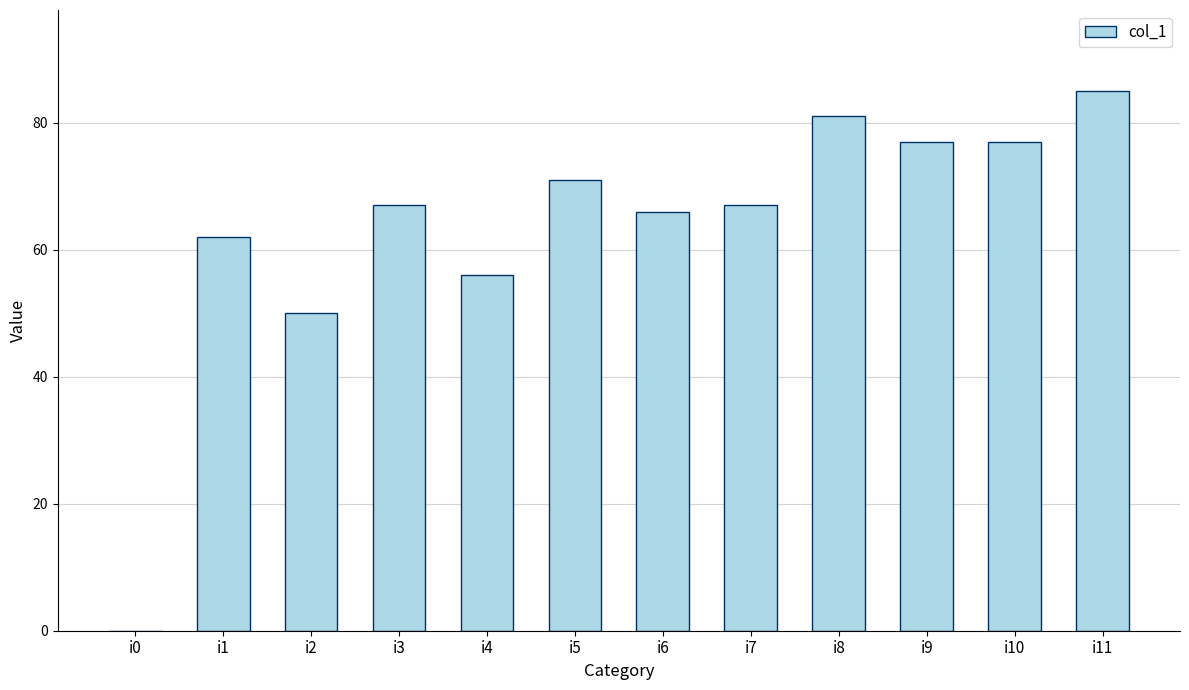

True or false: the data shows 56 at i4.

True